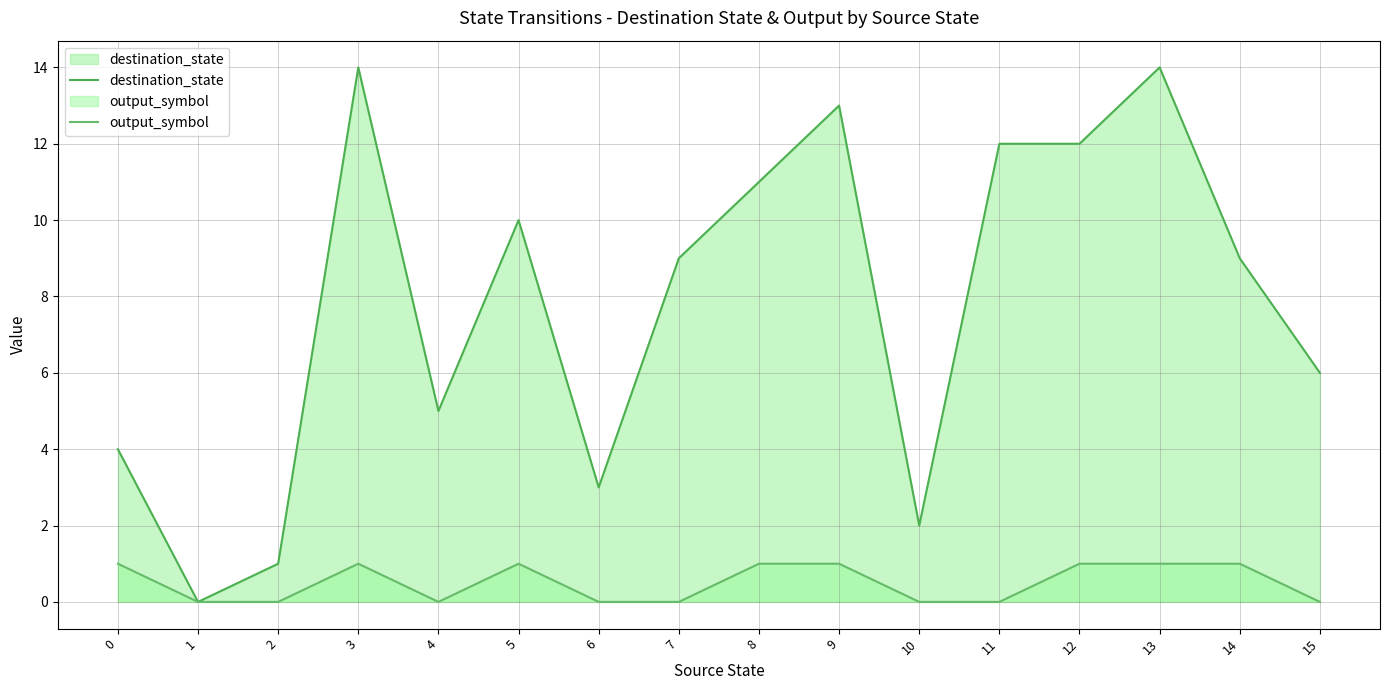

How many lines are shown in the chart?

2